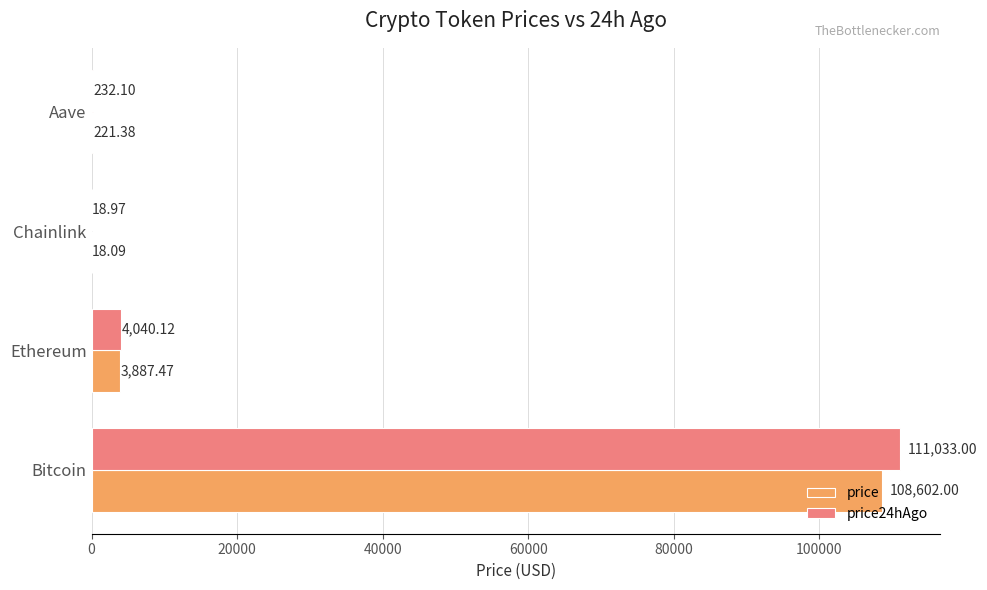

At which label is price closest to 54310?

Ethereum